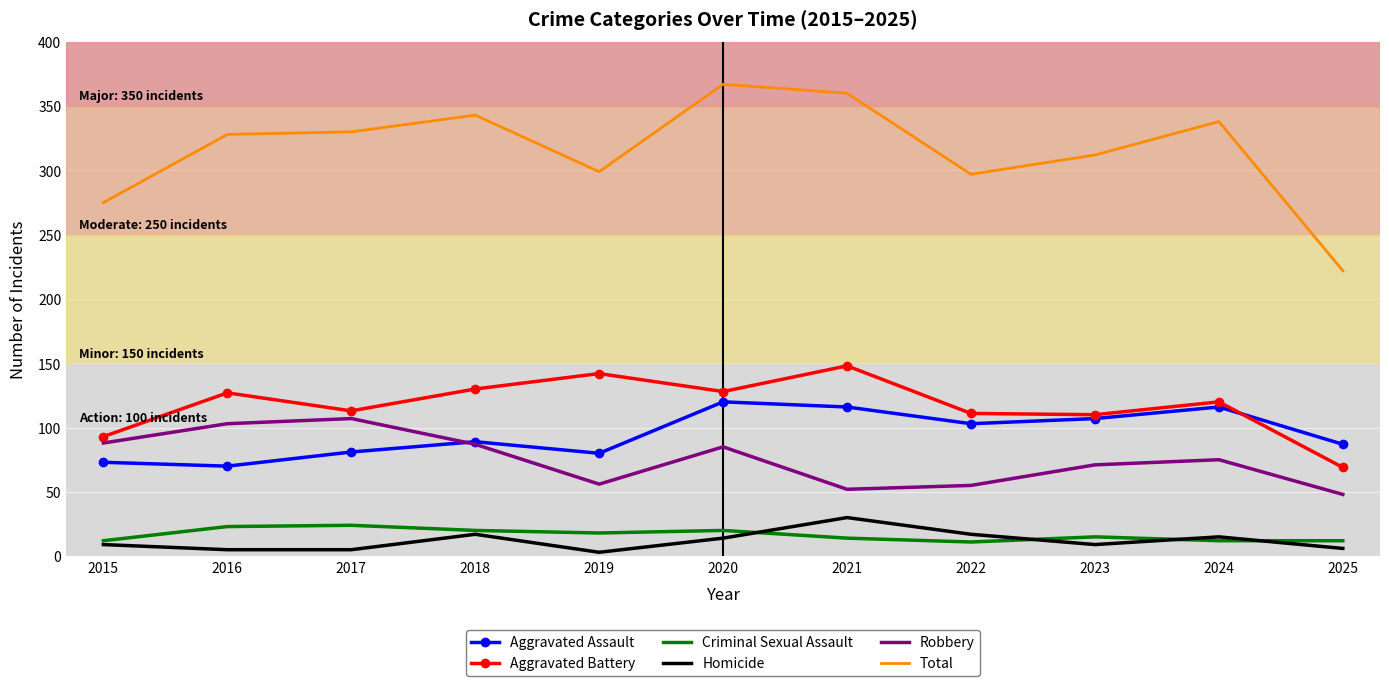

What is the difference between the maximum and minimum values in the Robbery series?

59